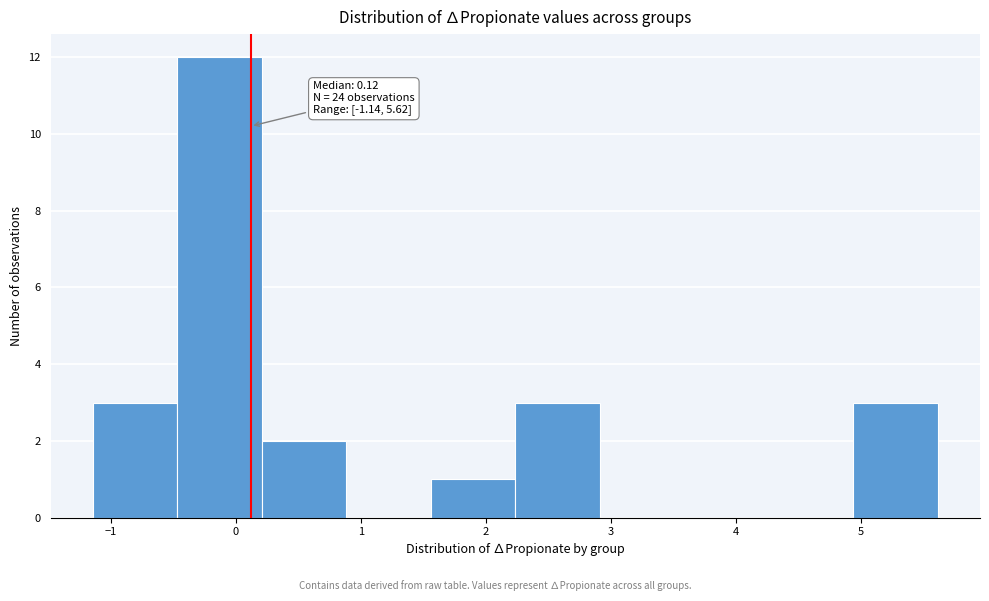

Which range on the x-axis has the tallest bar?

-0.5 to 0.2